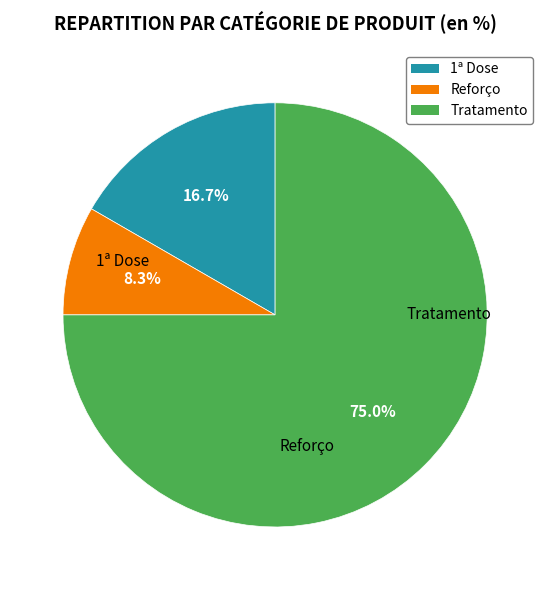

True or false: Reforço accounts for 8% of the total.

True